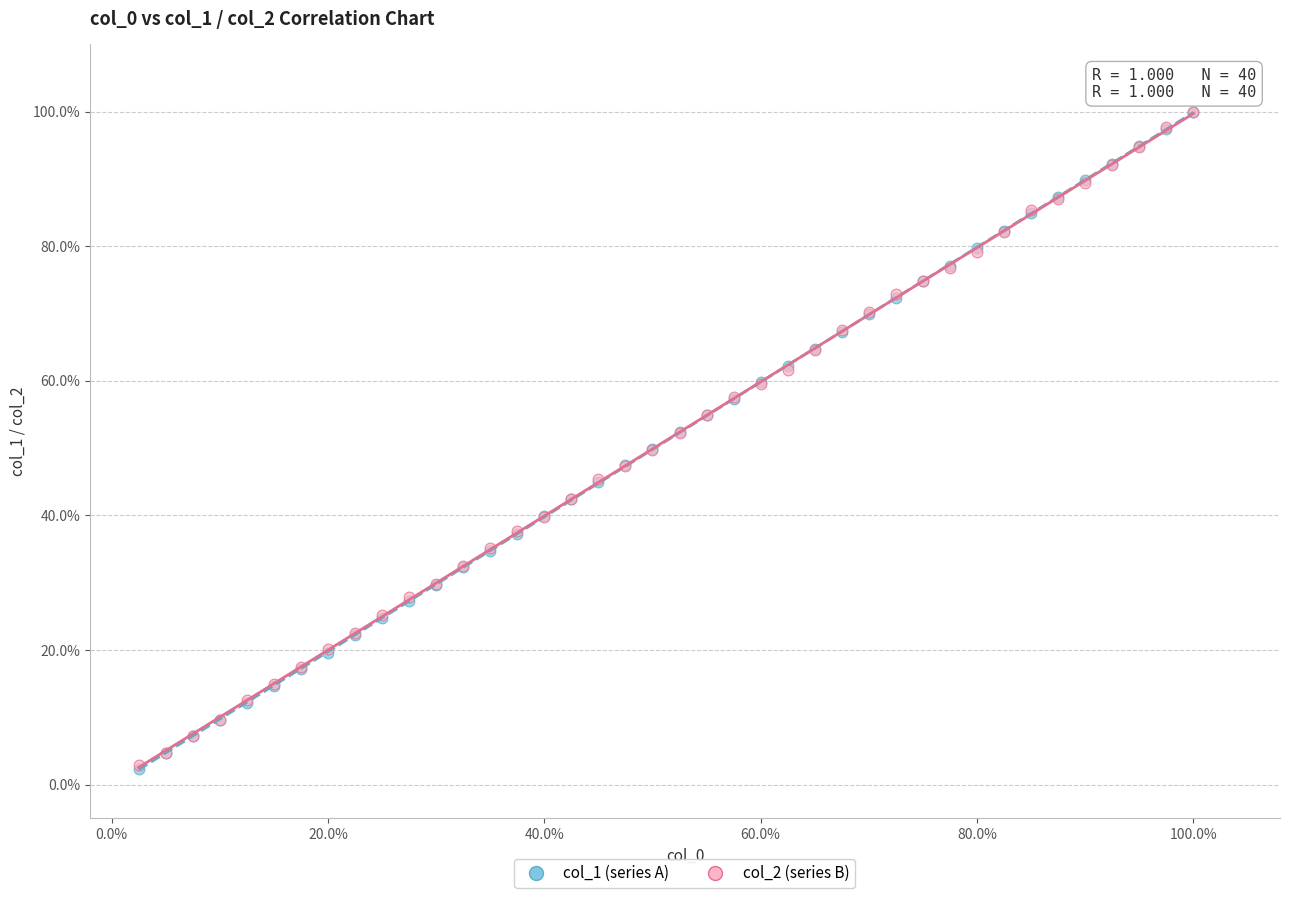

What are all the series names shown in the legend?

col_1 (series A), col_2 (series B)